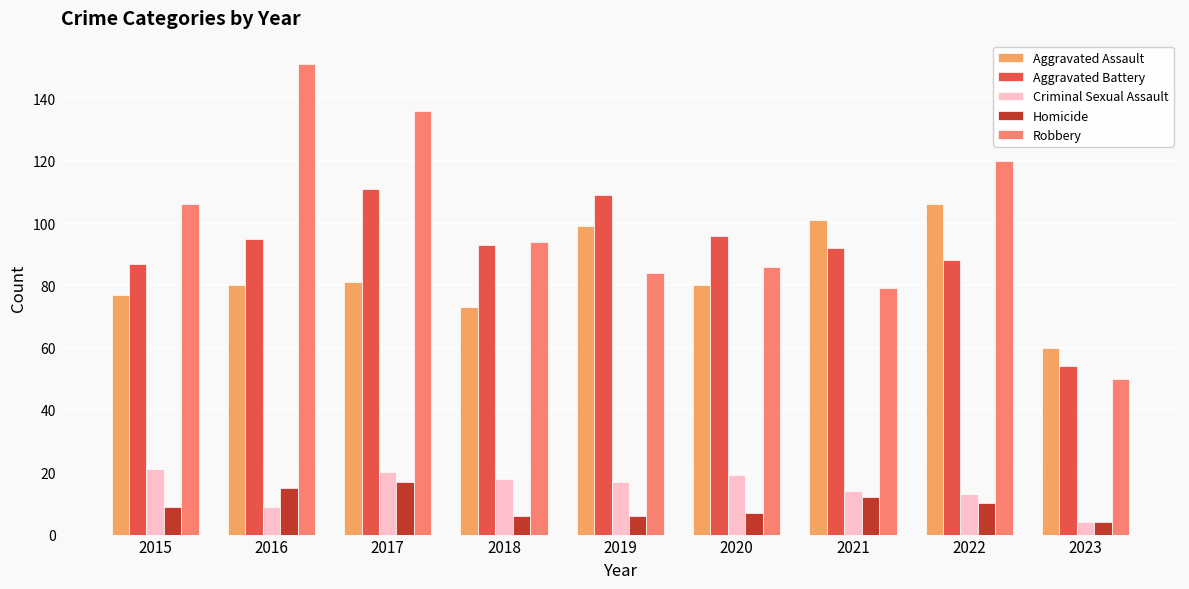

At which category is the sum across all series the highest?

2017